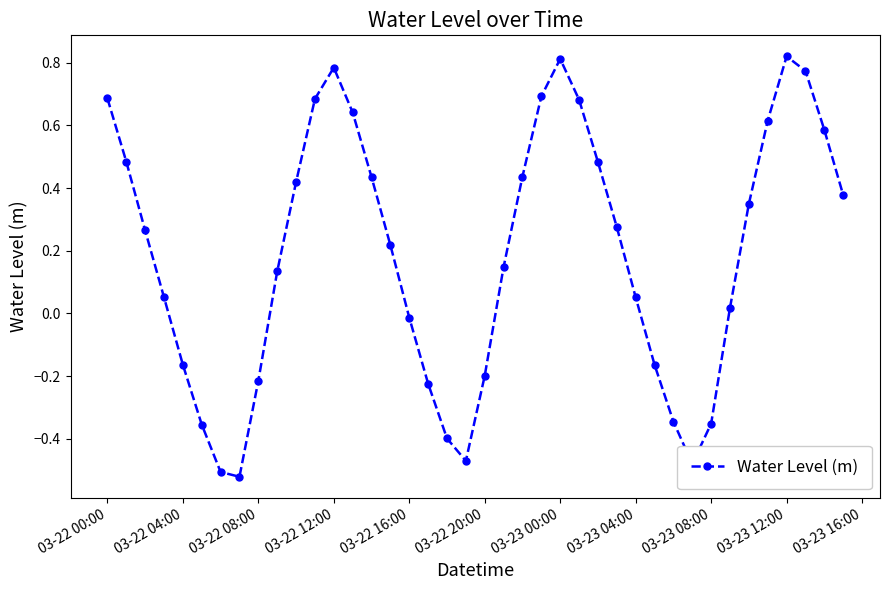

True or false: there are more than 2 points higher than both neighbors.

True